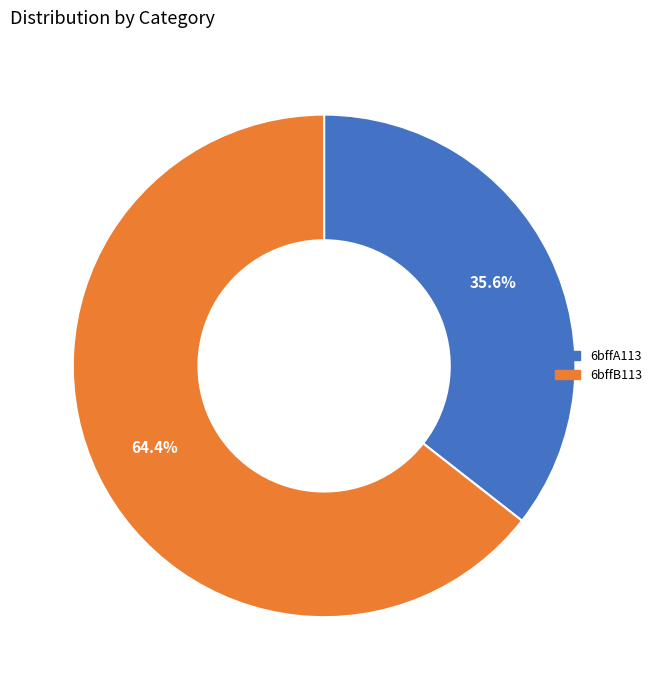

To the nearest percent, what is the combined percentage of 6bffA113 and 6bffB113?

100%